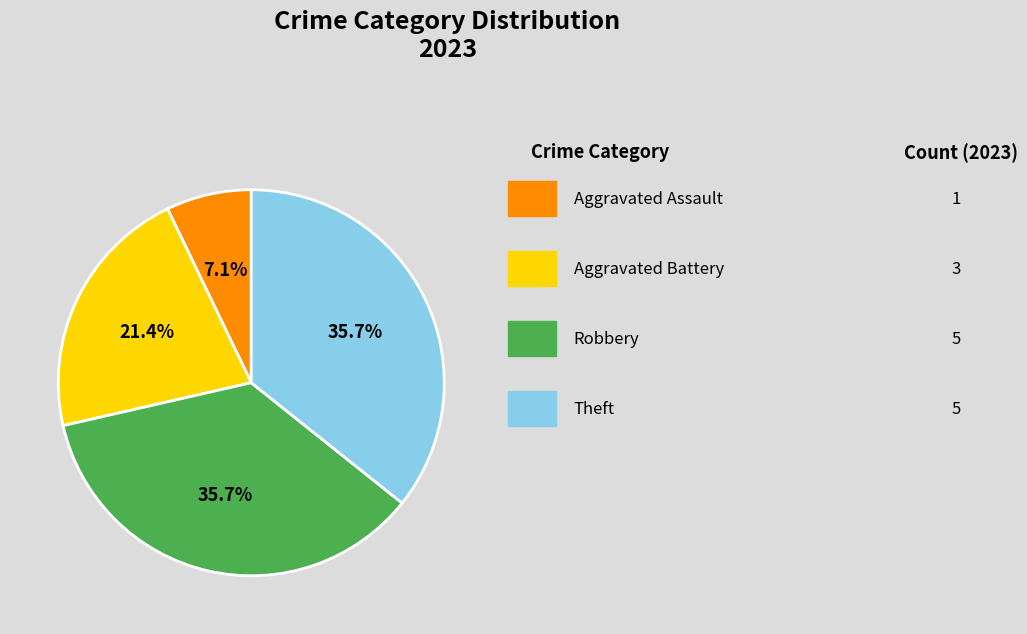

Is there any slice that represents more than half of the pie?

No